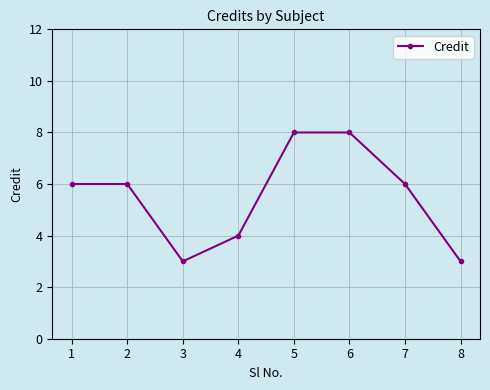

What is the difference between the maximum and minimum values?

5